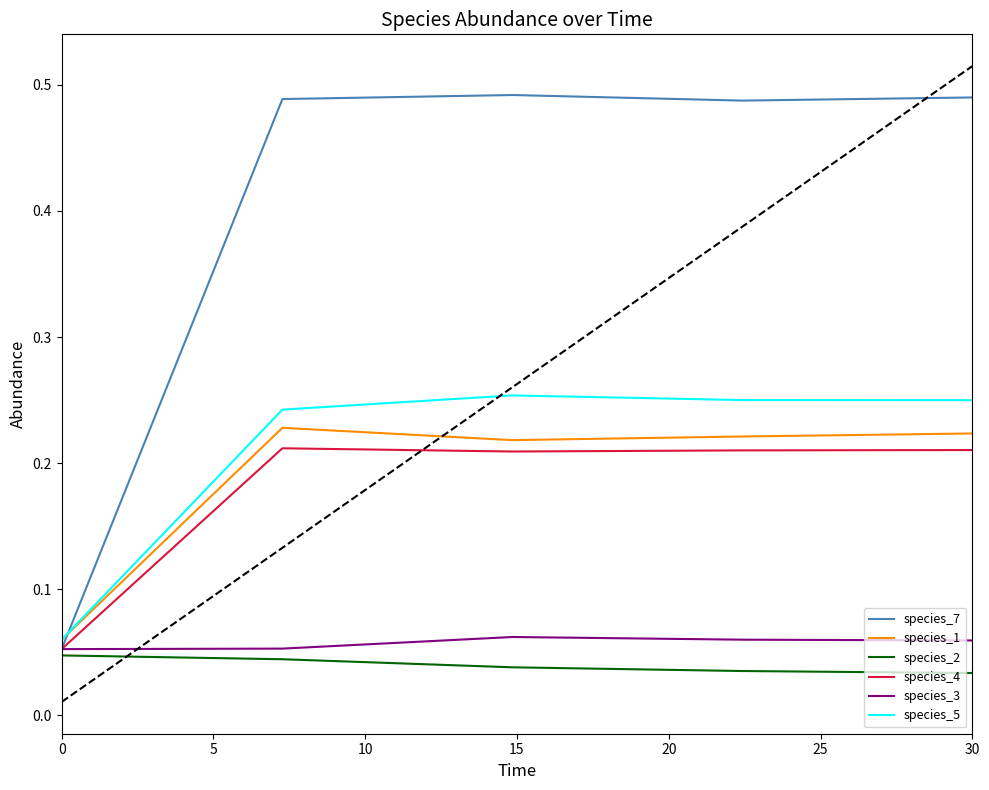

Which series has the largest total across all categories?

species_7